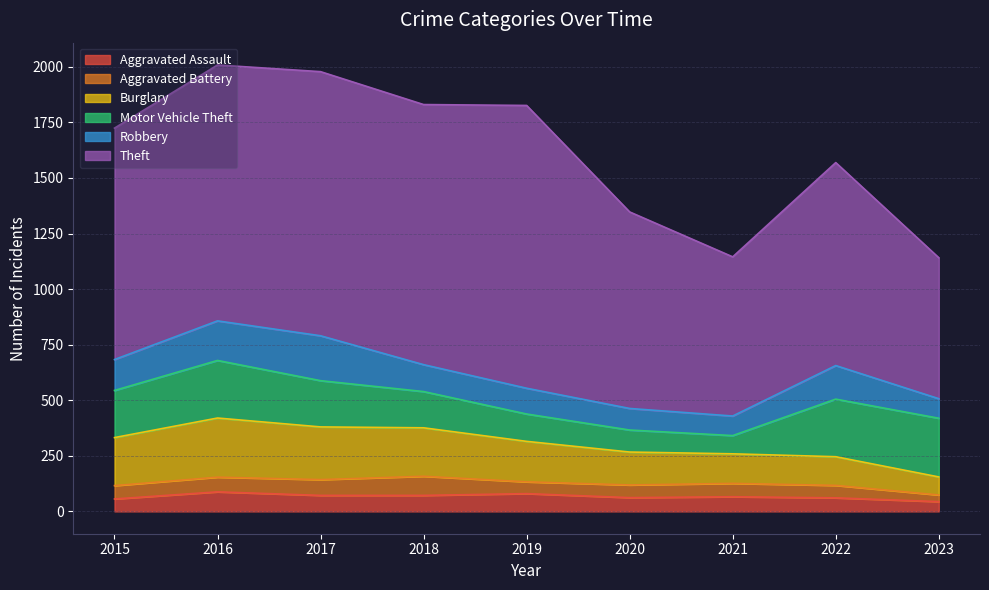

How many data points in Aggravated Assault are less than 66?

4